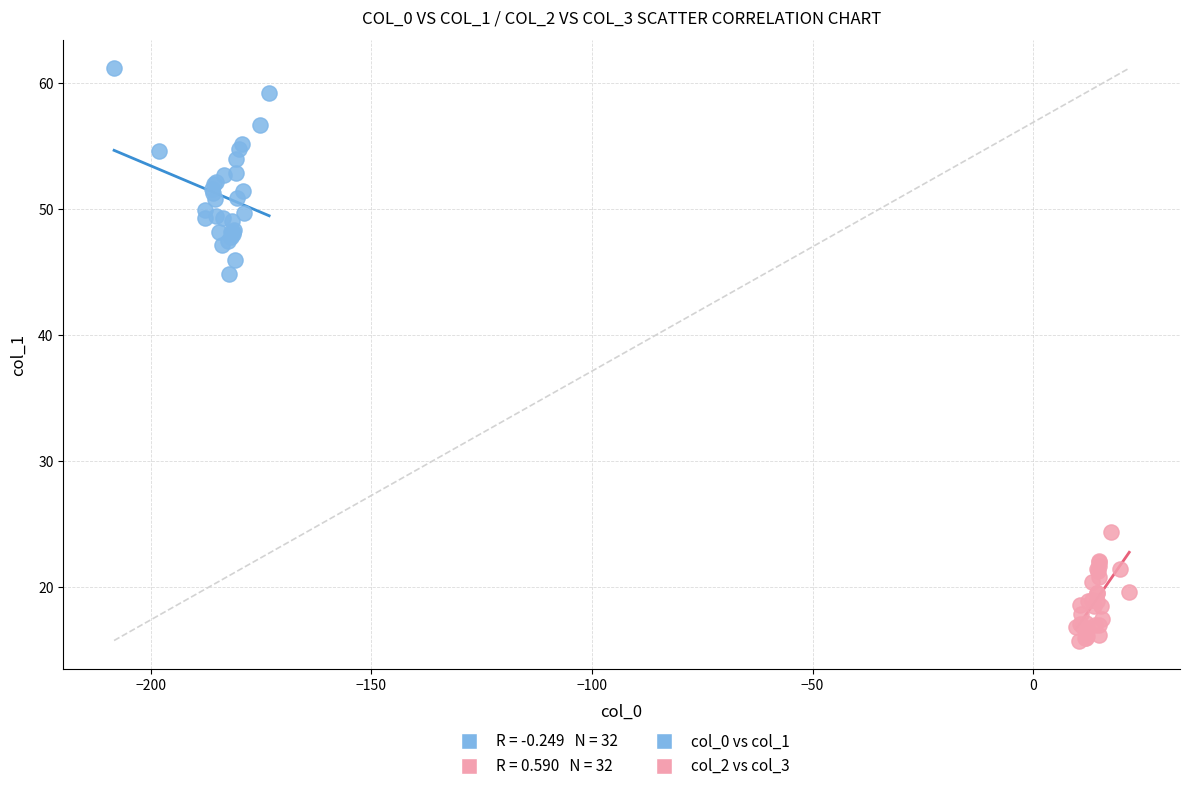

Which series contains the lowest Y value?

col_2 vs col_3